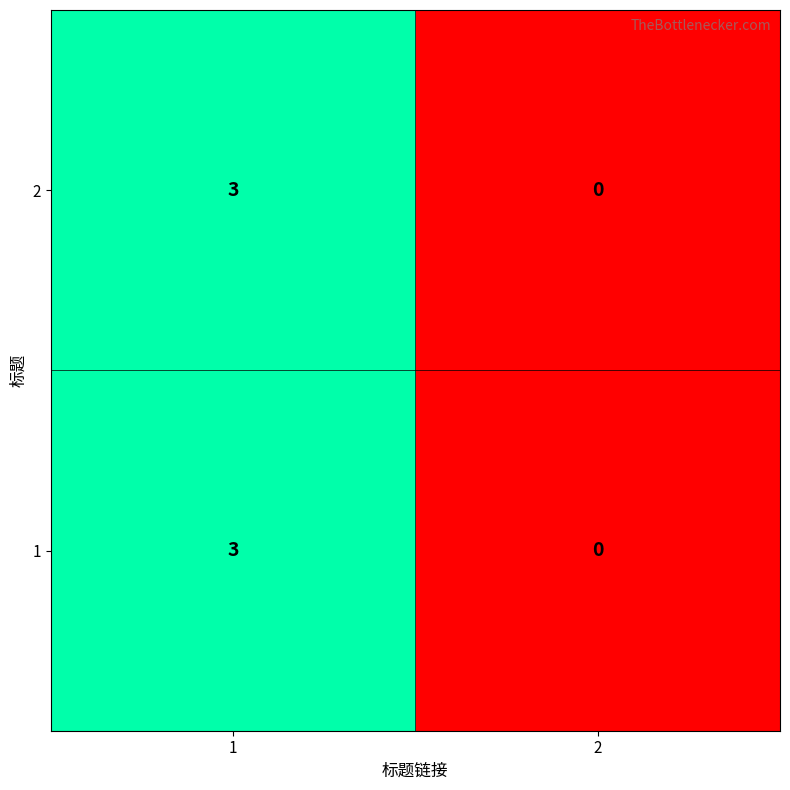

Rank the categories by 2 value from highest to lowest.

1, 2